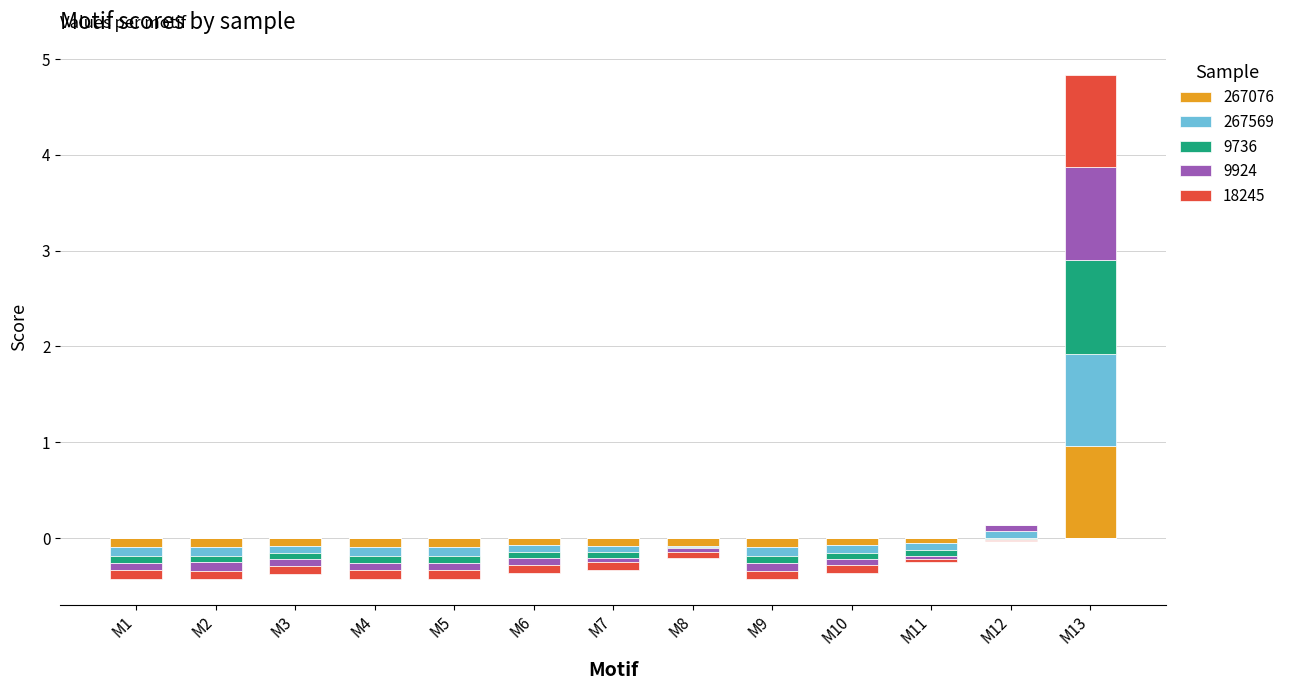

The value of 9924 at M11 is -0.5. True or false?

False